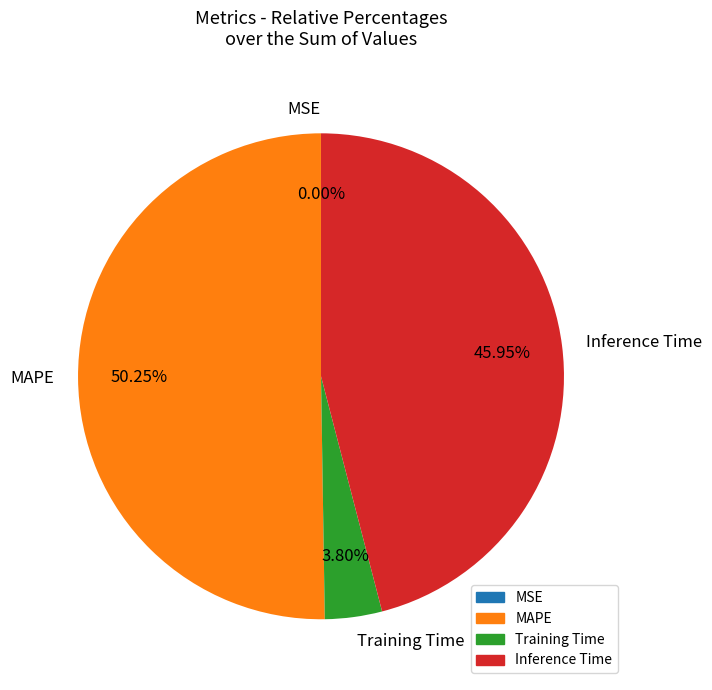

What is the largest slice in the pie chart?

MAPE